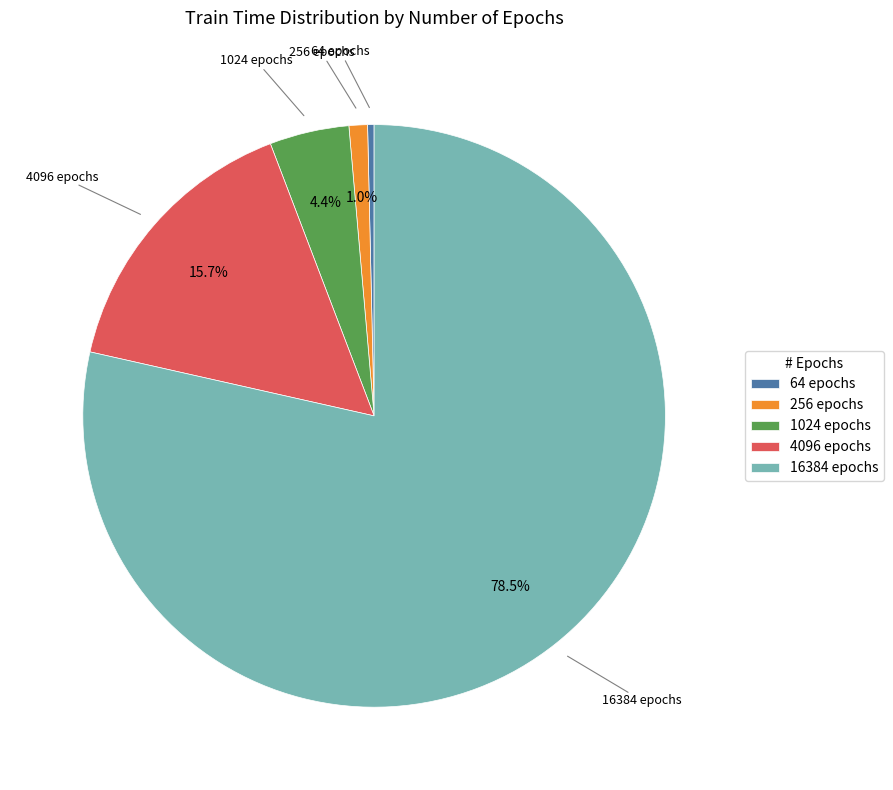

Do 64 epochs and 256 epochs together represent more than half of the pie?

No